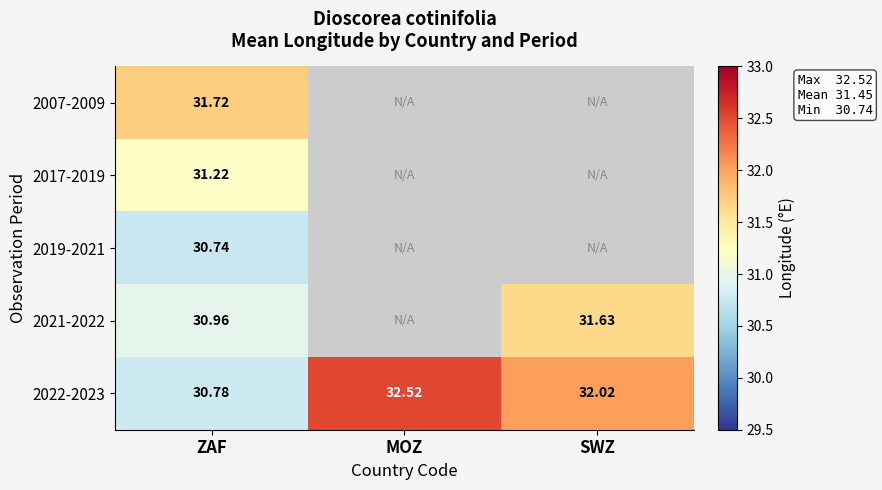

List the labels in order of 2022-2023 value, smallest first.

ZAF, SWZ, MOZ